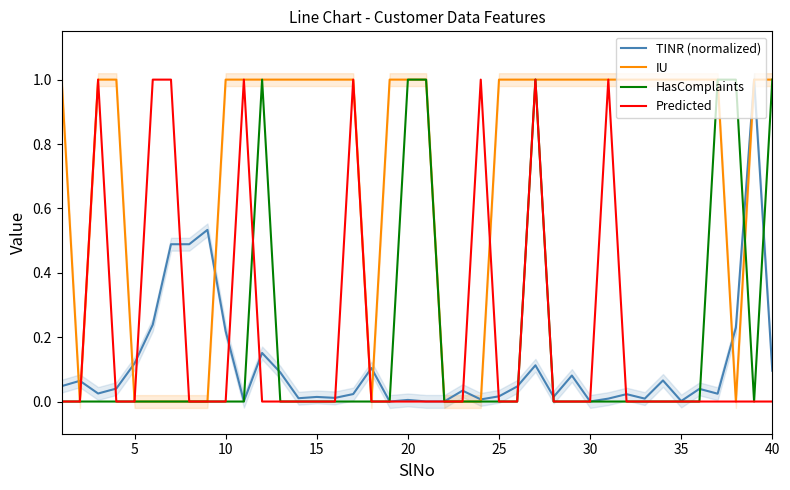

How many lines are shown in the chart?

4